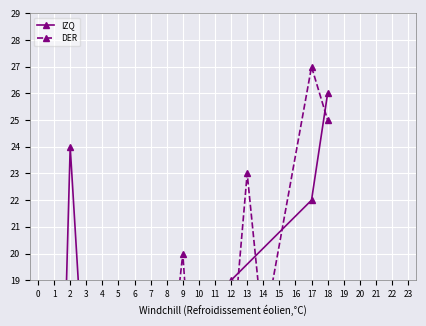

What is the difference between the maximum and minimum values in the DER series?

28